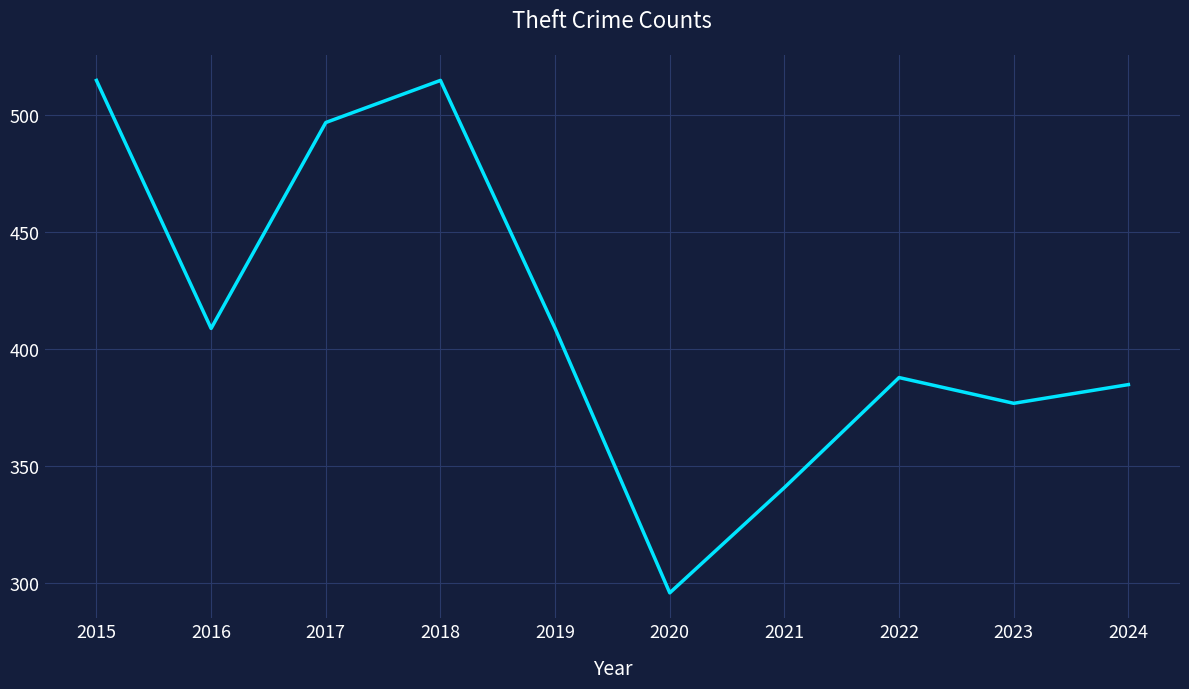

What is the maximum value shown in the chart?

515